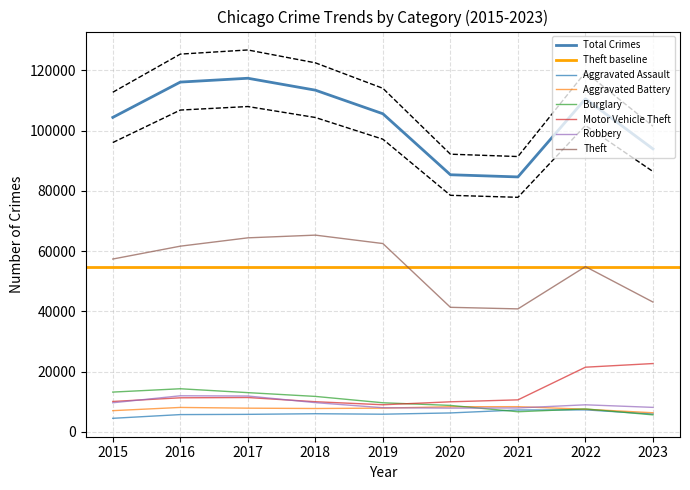

How many data points in Robbery are above 8964?

4